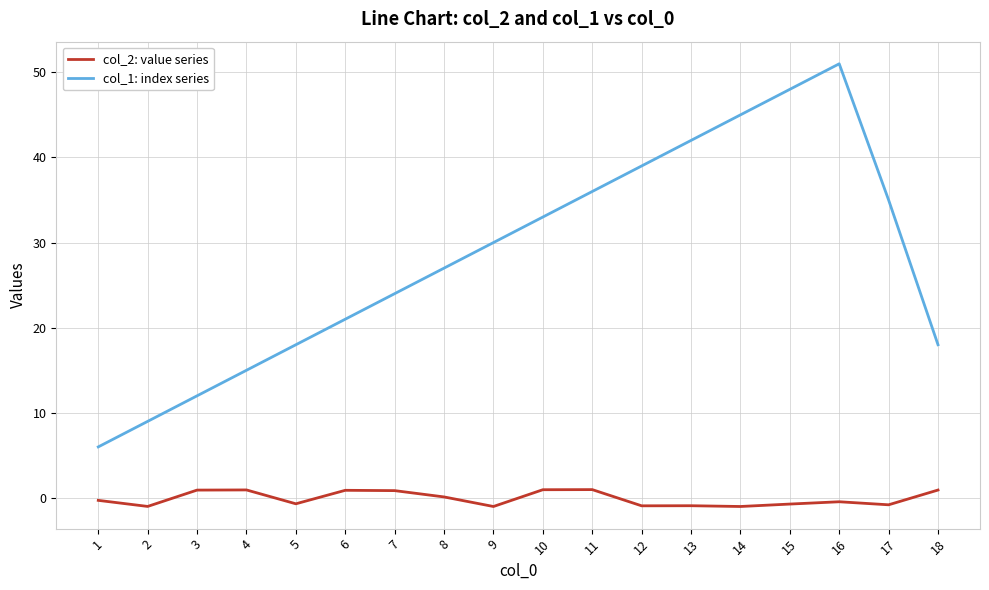

Is the value of col_2: value series at 17 greater than the value of col_1: index series at 14?

No